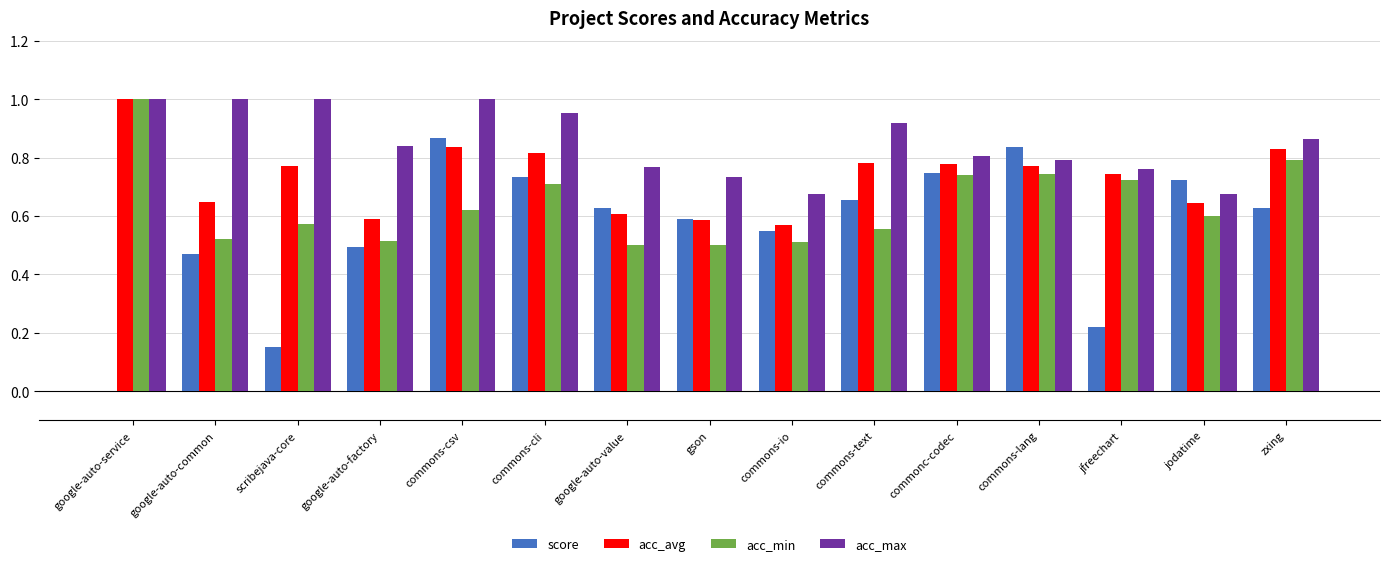

Which series changed the most between gson and commonc-codec?

acc_min